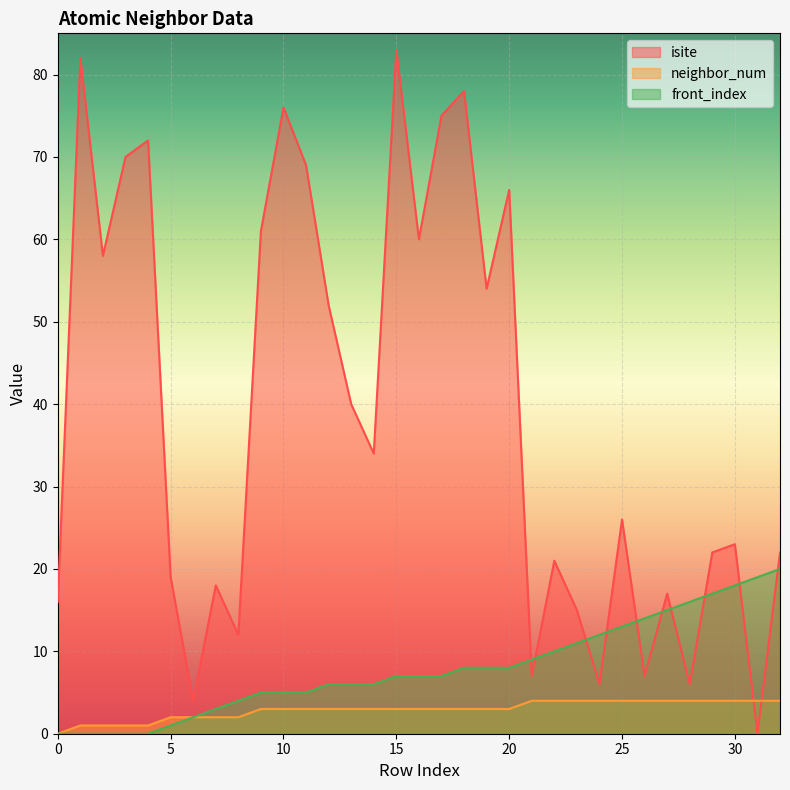

What is the difference between the highest and lowest values at 21?

5